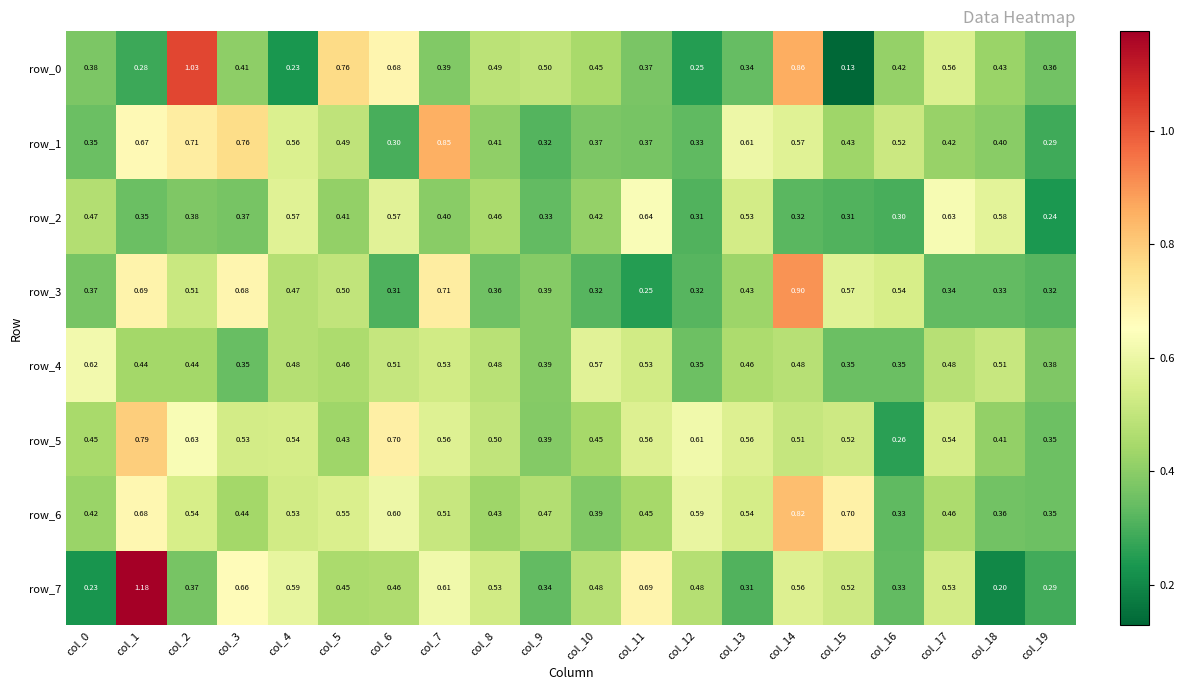

At which category is the sum across all series the highest?

col_1